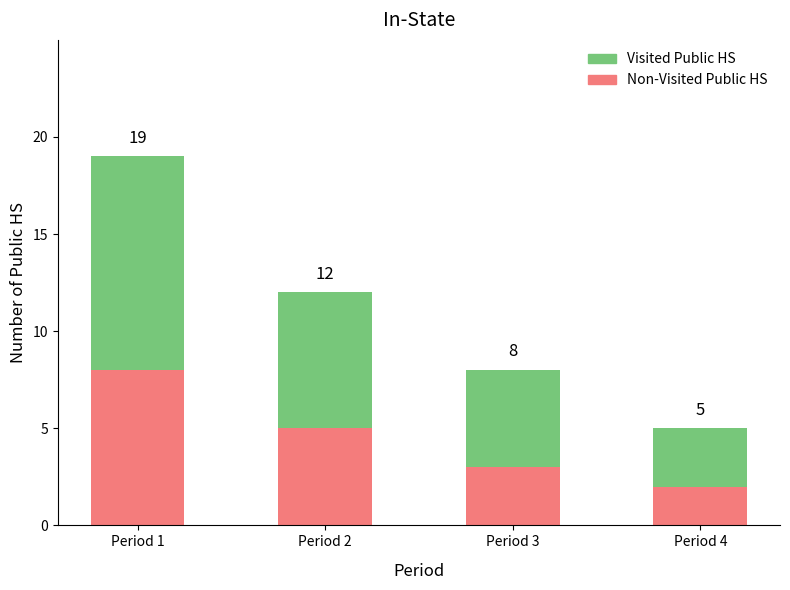

At which category is the sum across all series the highest?

Period 1